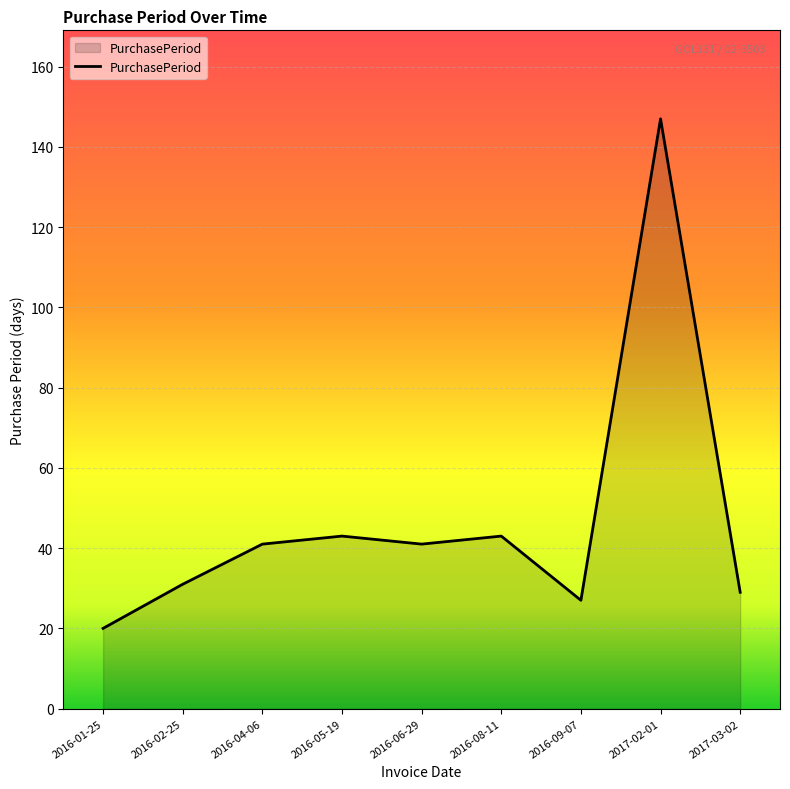

What position from the left is 2016-05-19?

4